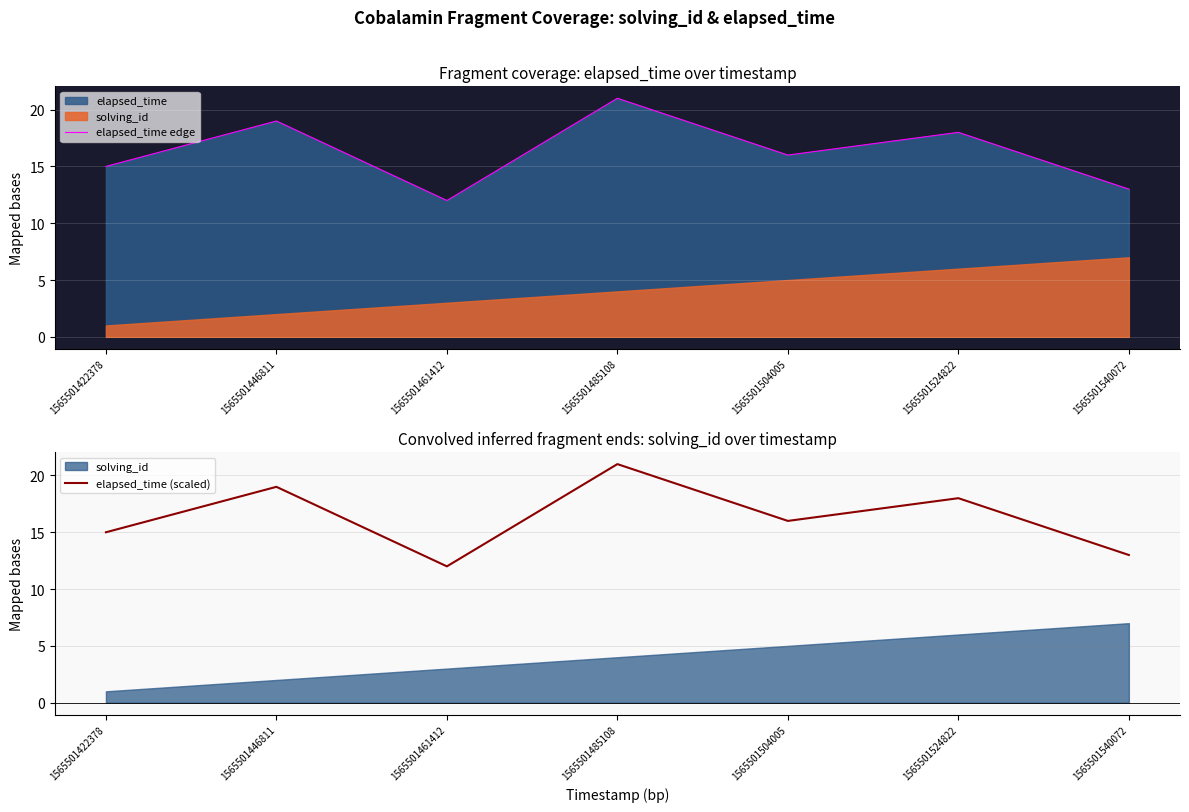

Reading left to right, list all the values displayed in this chart.

elapsed_time edge: 1565501422378=15	1565501446811=19	1565501461412=12	1565501485108=21	1565501504005=16	1565501524822=18	1565501540072=13
elapsed_time (scaled): 1565501422378=15	1565501446811=19	1565501461412=12	1565501485108=21	1565501504005=16	1565501524822=18	1565501540072=13